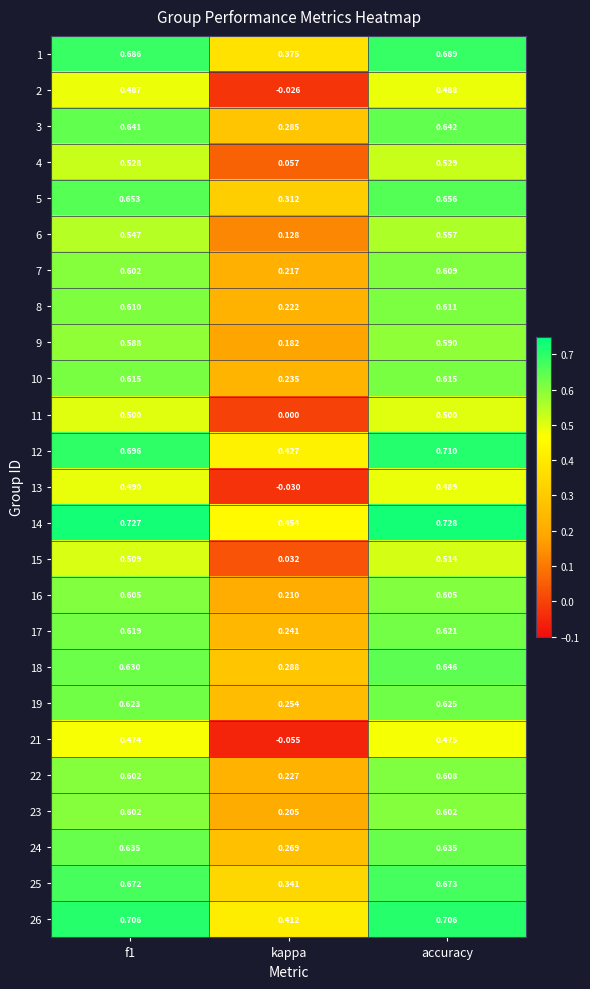

Which category has the highest value in the 12 series?

accuracy